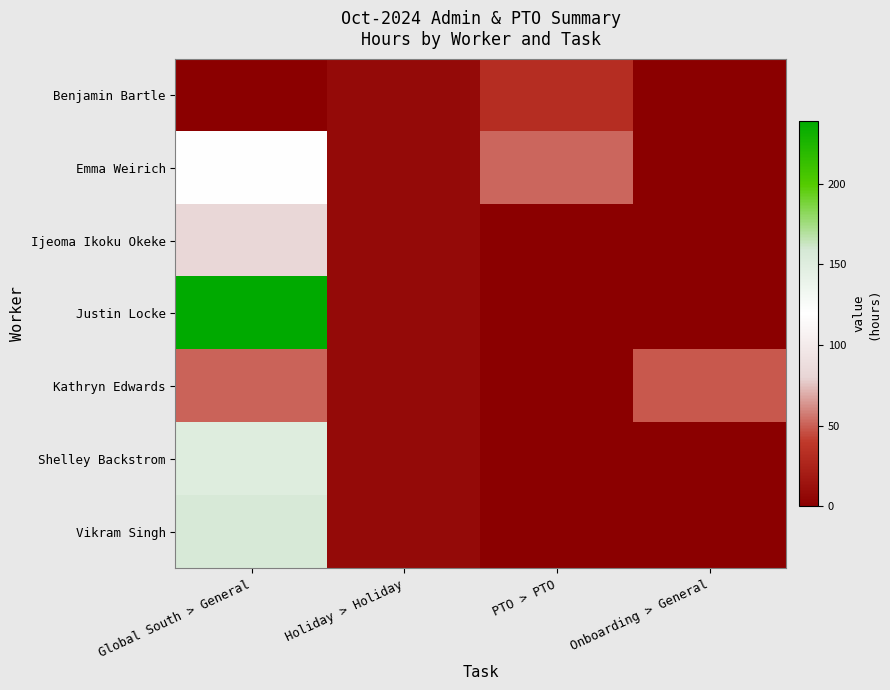

What is the total value across all series at Holiday > Holiday?

56.0